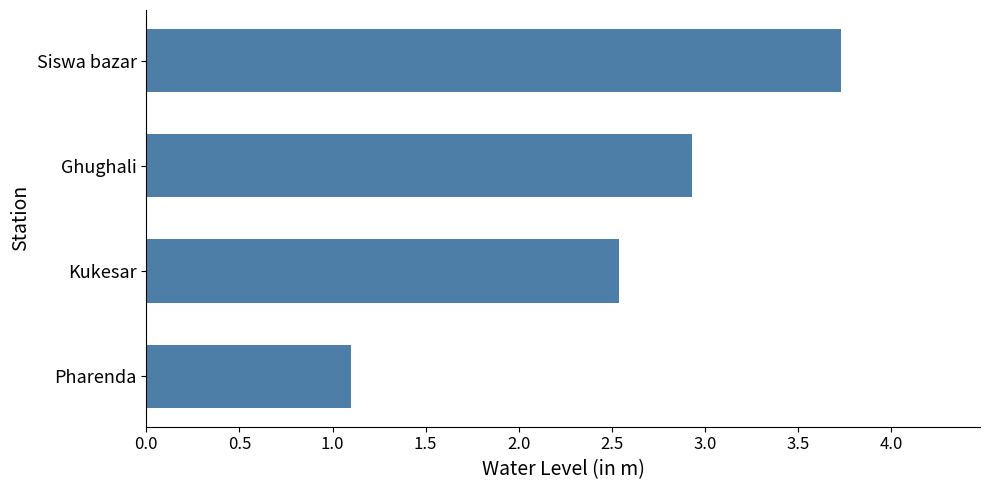

What is the difference between the maximum and minimum values?

2.6